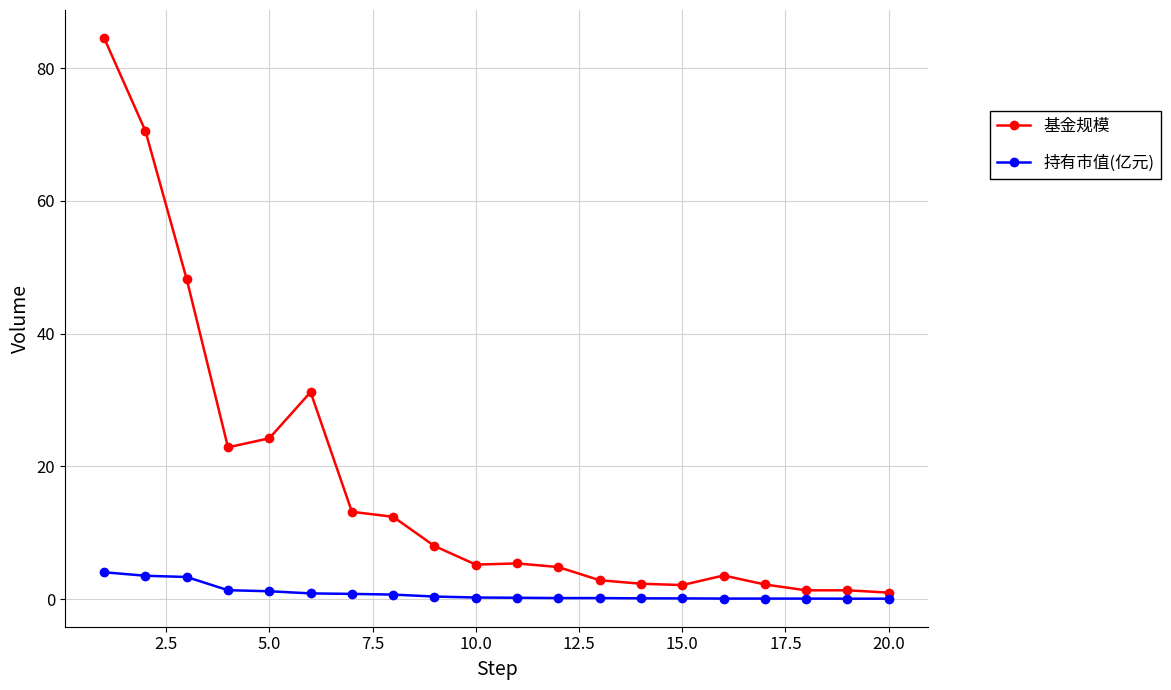

Which series has the largest total across all categories?

基金规模